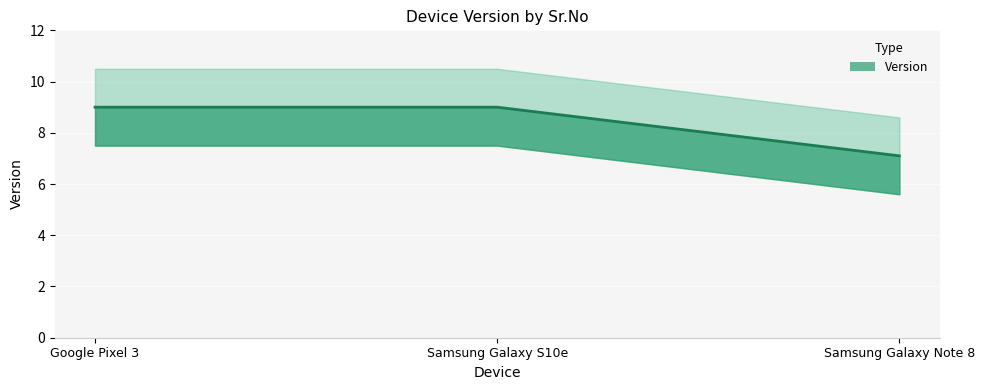

Read the value at Samsung Galaxy S10e.

9.0